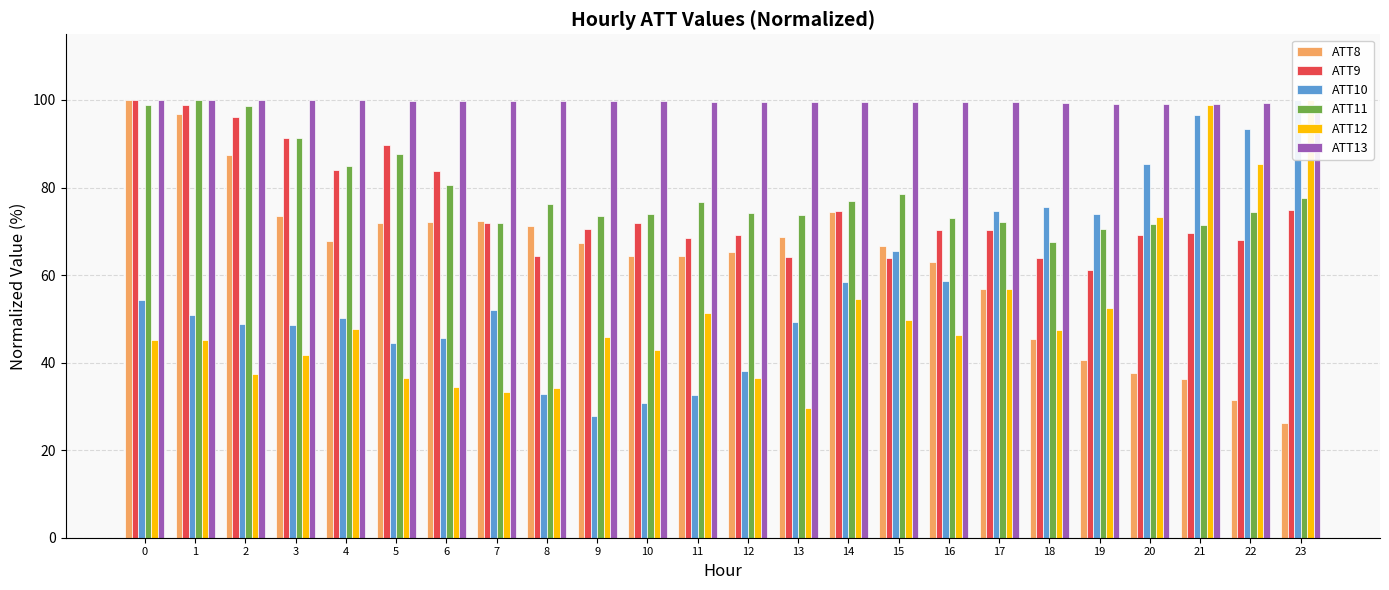

Is it true that ATT13 equals 99.9 at 4?

True